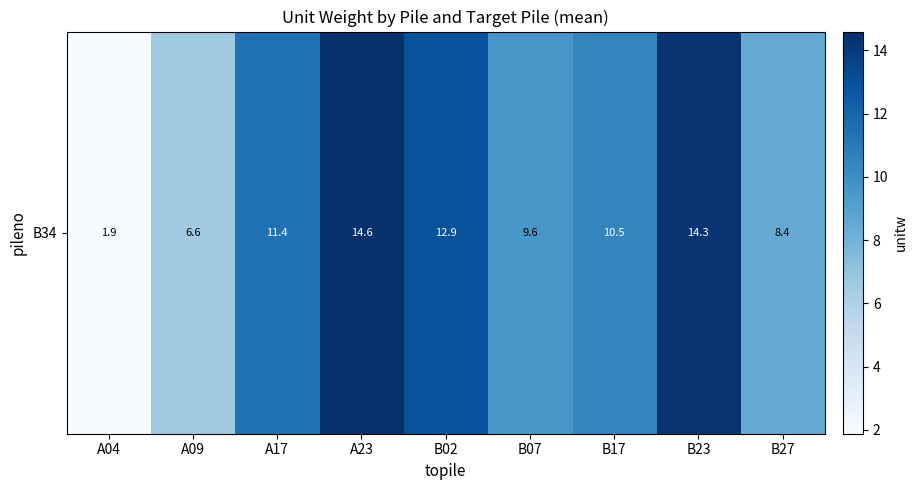

The chart shows a value of 14.3 at B27. True or false?

False